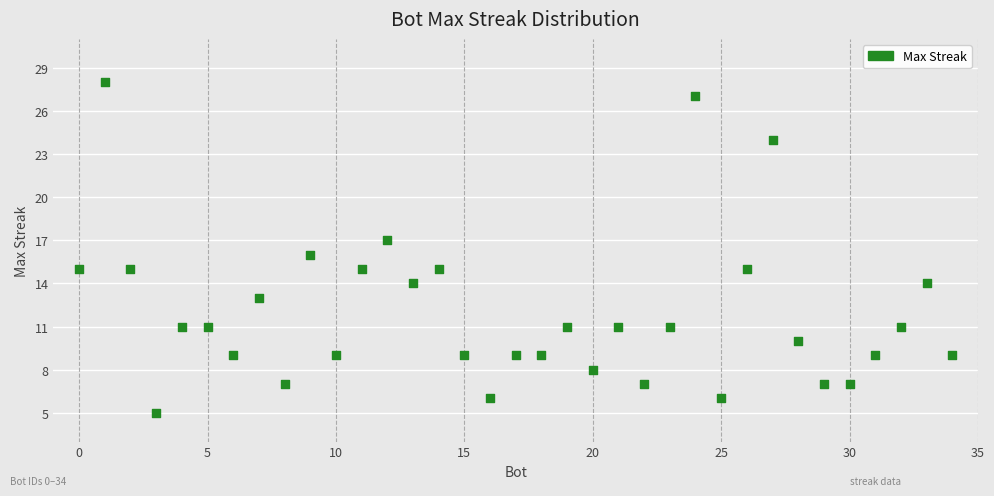

What is the range of Y values (max minus min)?

23